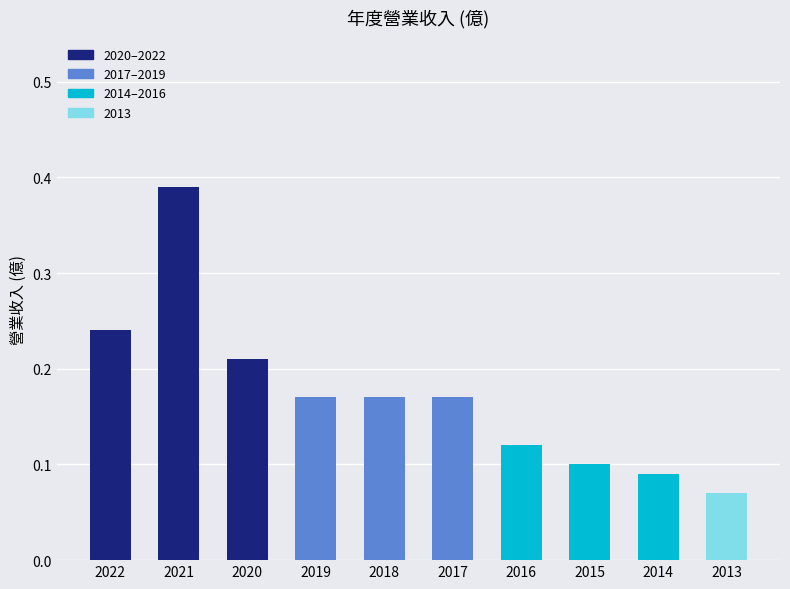

How many bars are there in total?

10